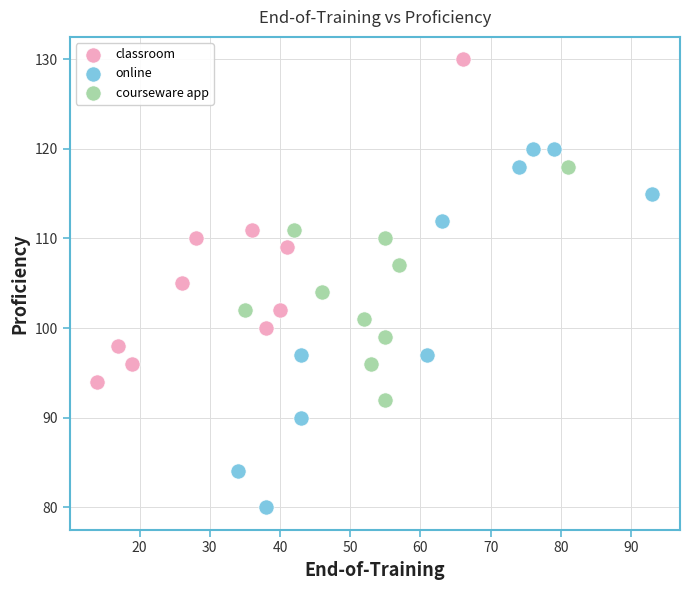

Which series has the widest spread of Y values?

online